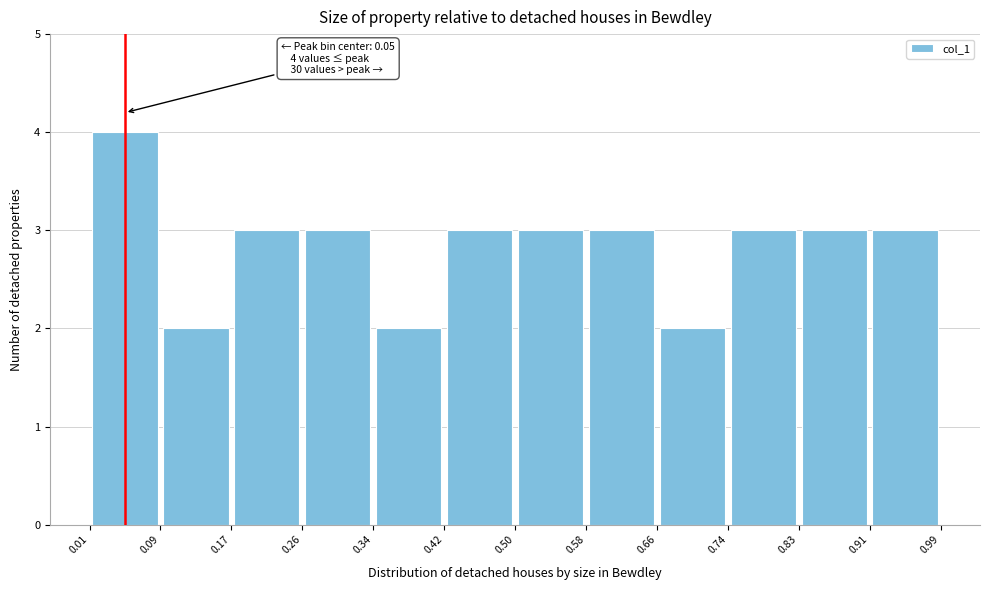

Which range on the x-axis has the tallest bar?

0.01 to 0.09